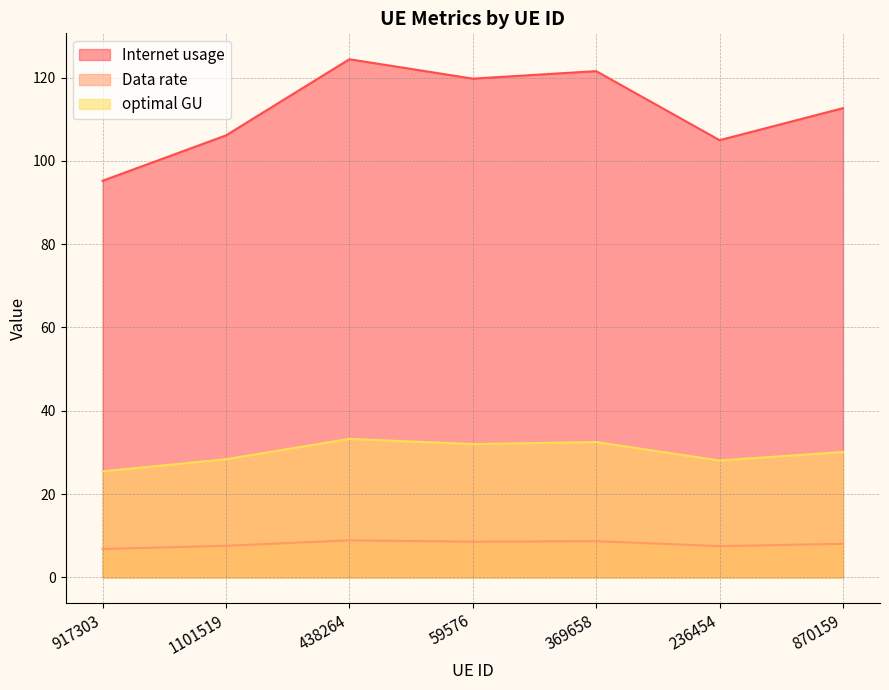

Does the chart display data point markers on the line(s)?

No